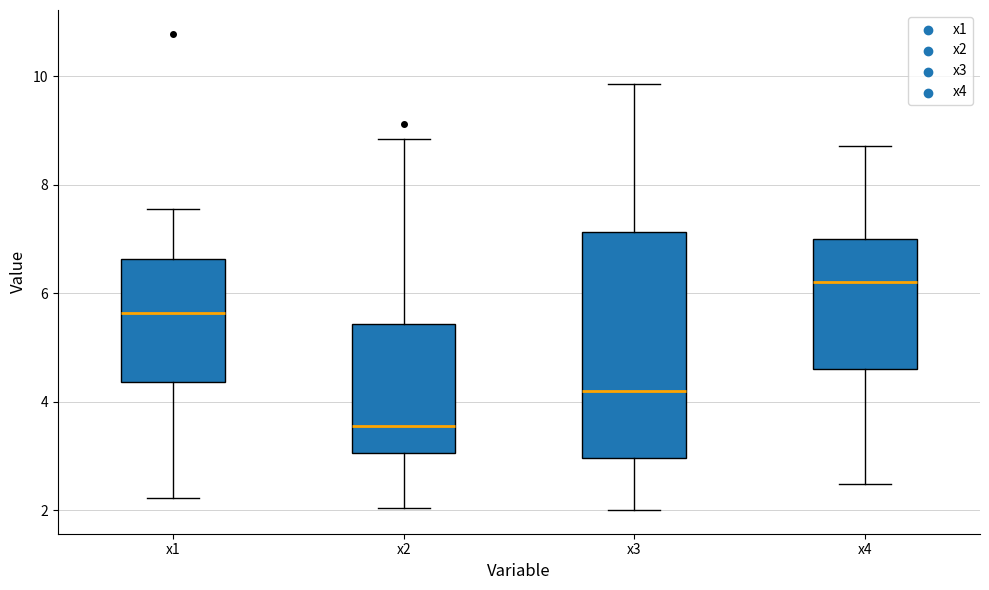

Reading left to right, read every box against the y-axis: the position of its median line, the range the box covers, and the ends of its whiskers. The values are not printed on the chart, so give them approximately, as read against the axis.

x1: median 5.6, box 4.4 to 6.6, whiskers 2.2 to 7.6
x2: median 3.6, box 3.0 to 5.4, whiskers 2.0 to 8.8
x3: median 4.2, box 3.0 to 7.2, whiskers 2.0 to 9.8
x4: median 6.2, box 4.6 to 7.0, whiskers 2.4 to 8.8